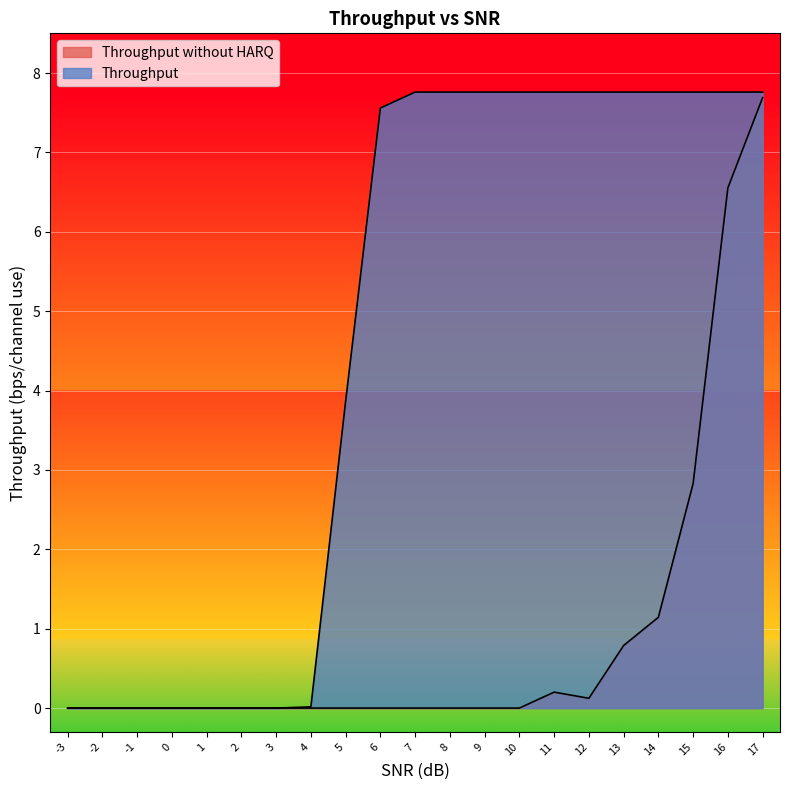

At which category is the sum across all series the highest?

17